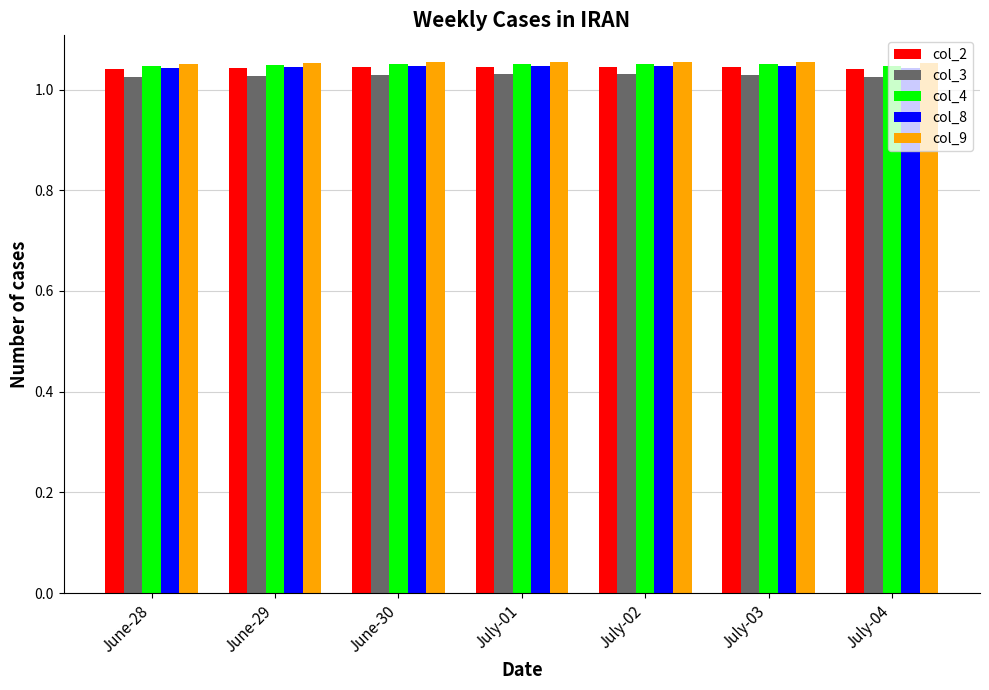

Which series has the largest range (max minus min)?

col_3